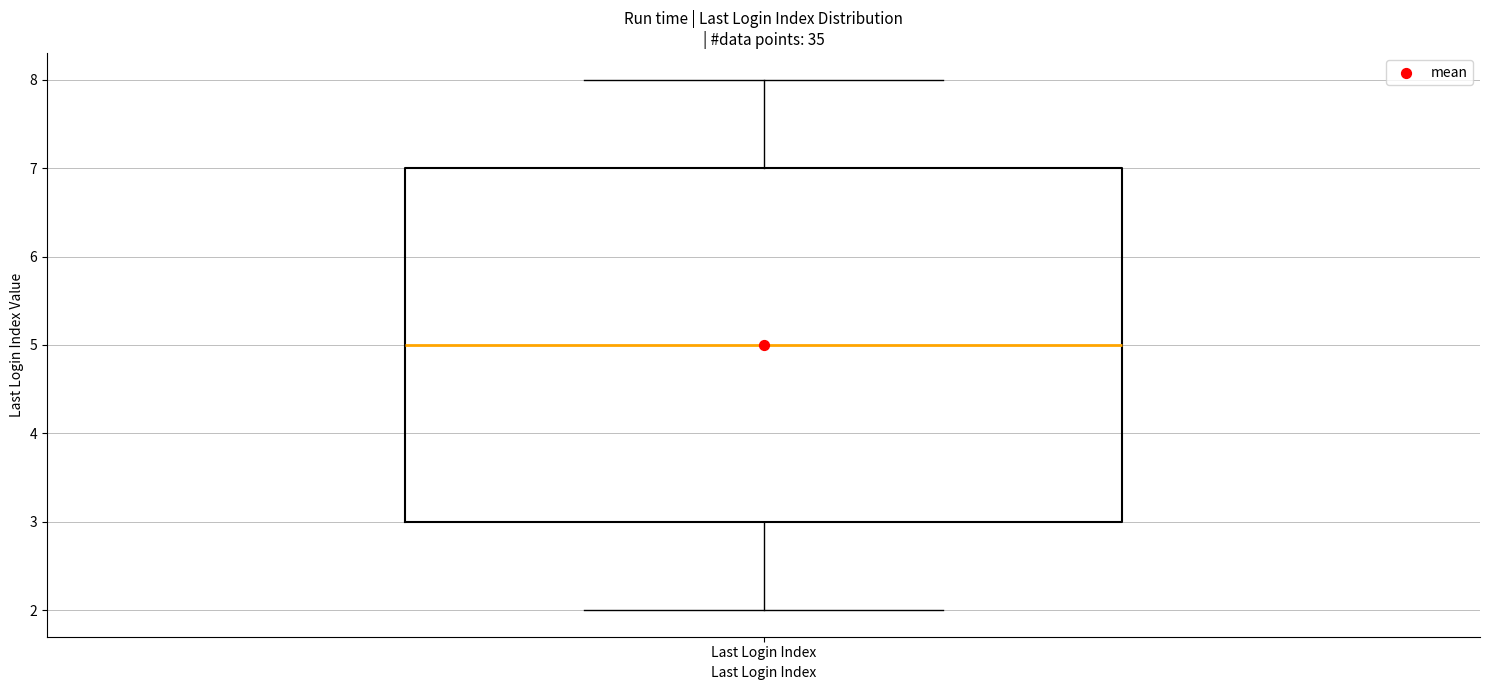

Where does the median line of the box for Last Login Index sit on the y-axis? The values are not printed on the chart, so give them approximately, as read against the axis.

5